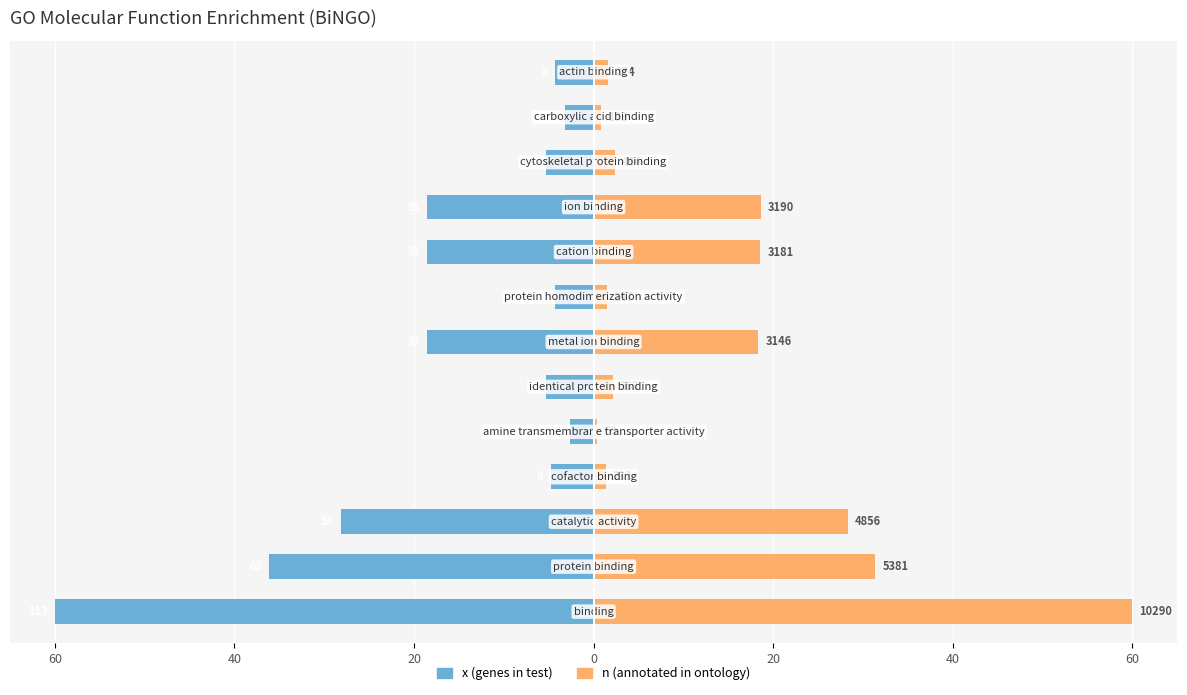

Which series changed the most between 0 and 40?

n (annotated in ontology)